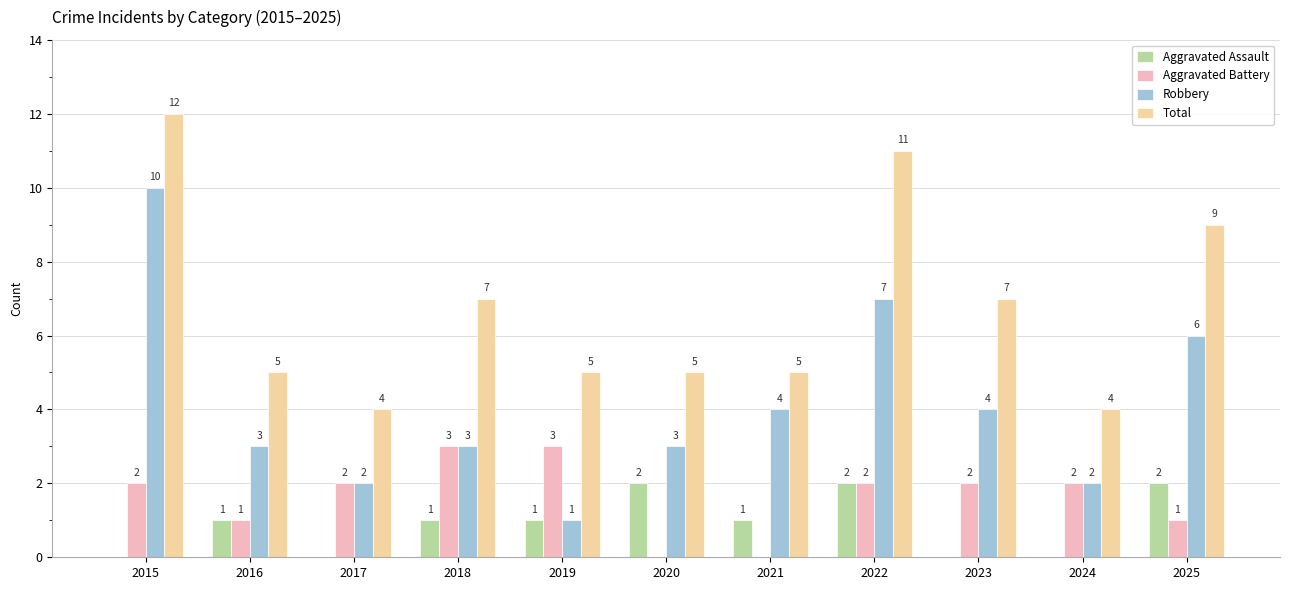

Count the number of data series in this chart.

4